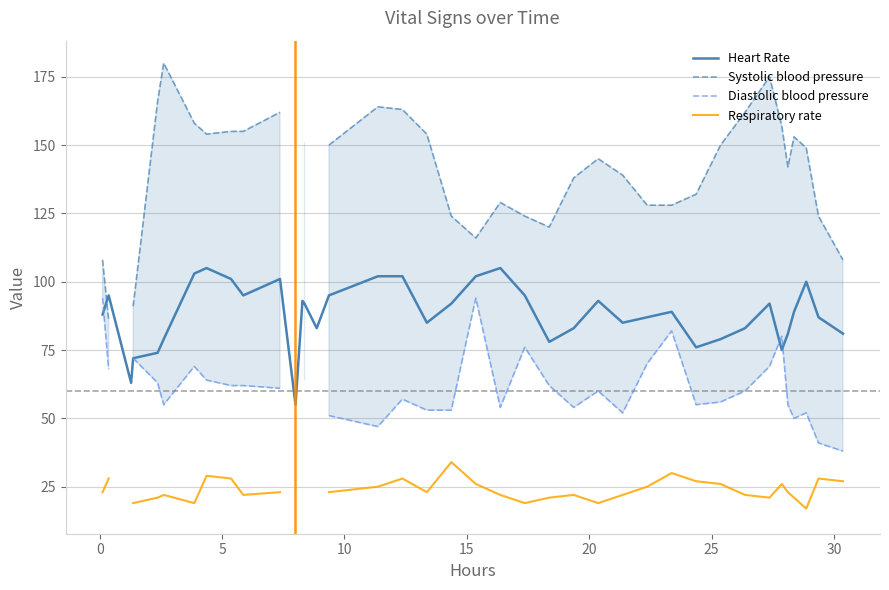

True or false: Respiratory rate has more than 1 points higher than both neighbors.

True